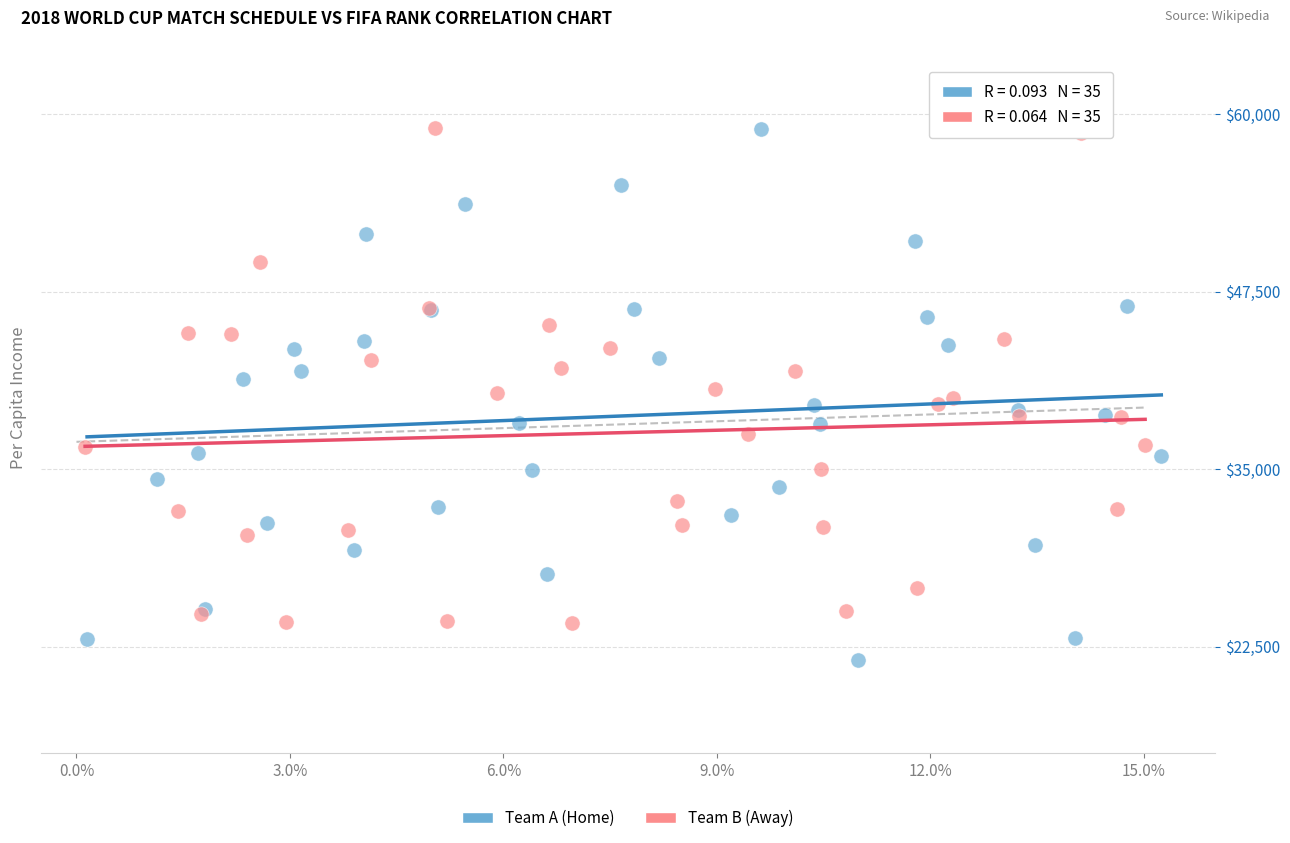

What are all the series names shown in the legend?

Team A (Home), Team B (Away)